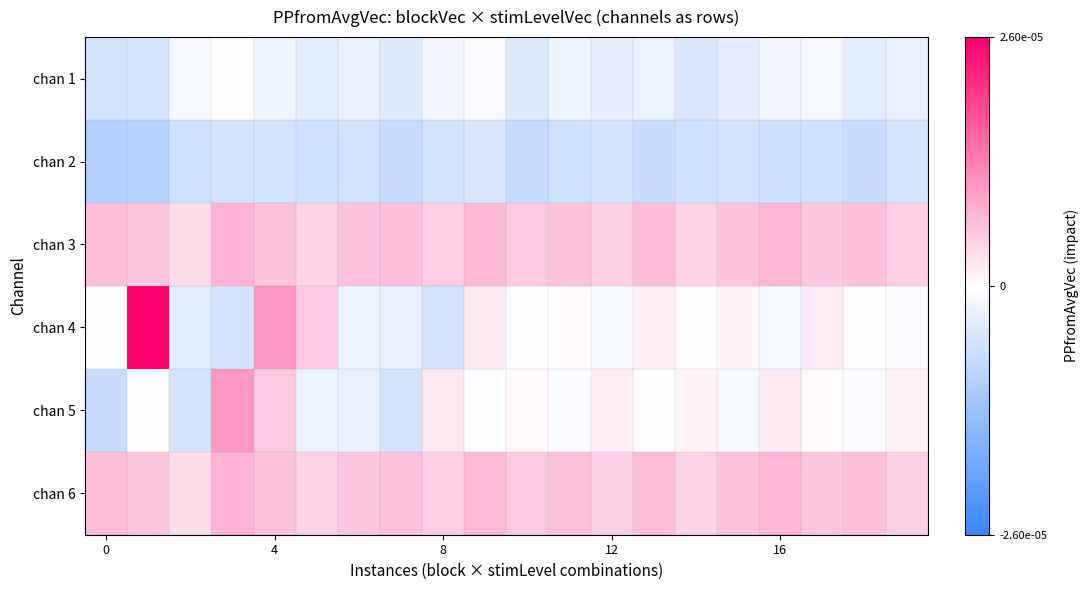

How many data points does each series have?

20